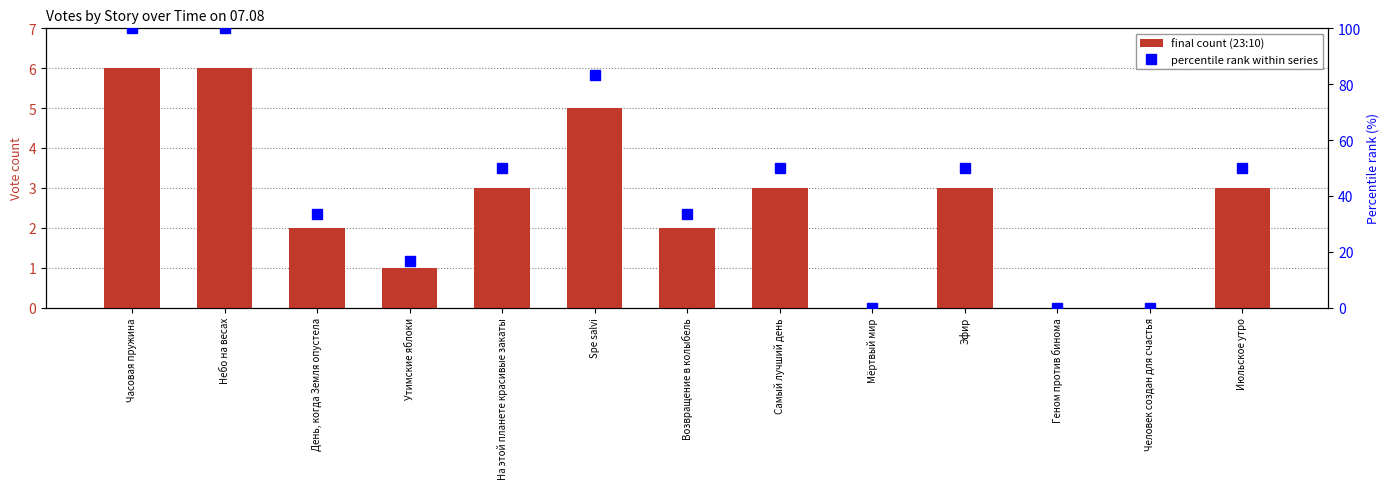

Between Человек создан для счастья and Июльское утро, which series saw the biggest shift?

percentile rank within series